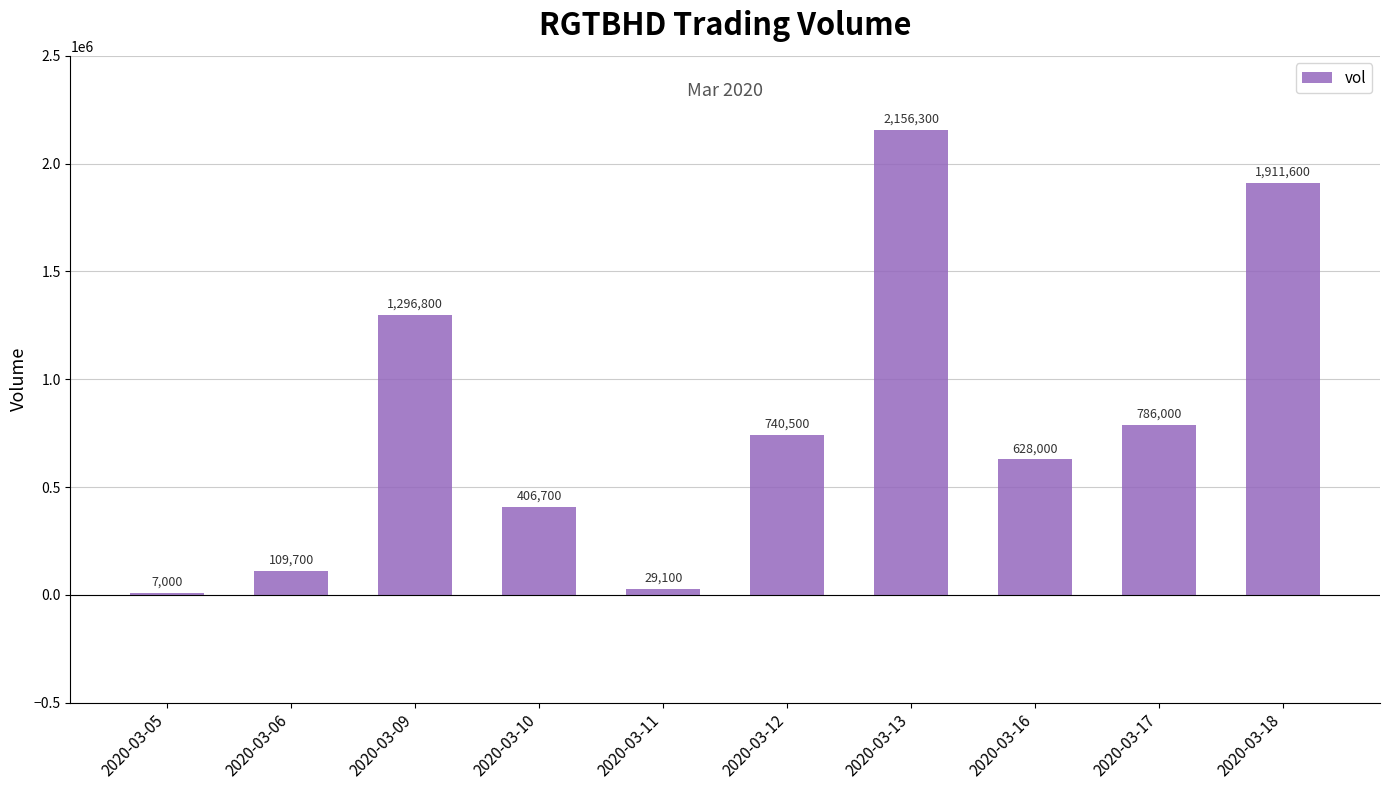

The chart shows a value of 410186 at 2020-03-12. True or false?

False